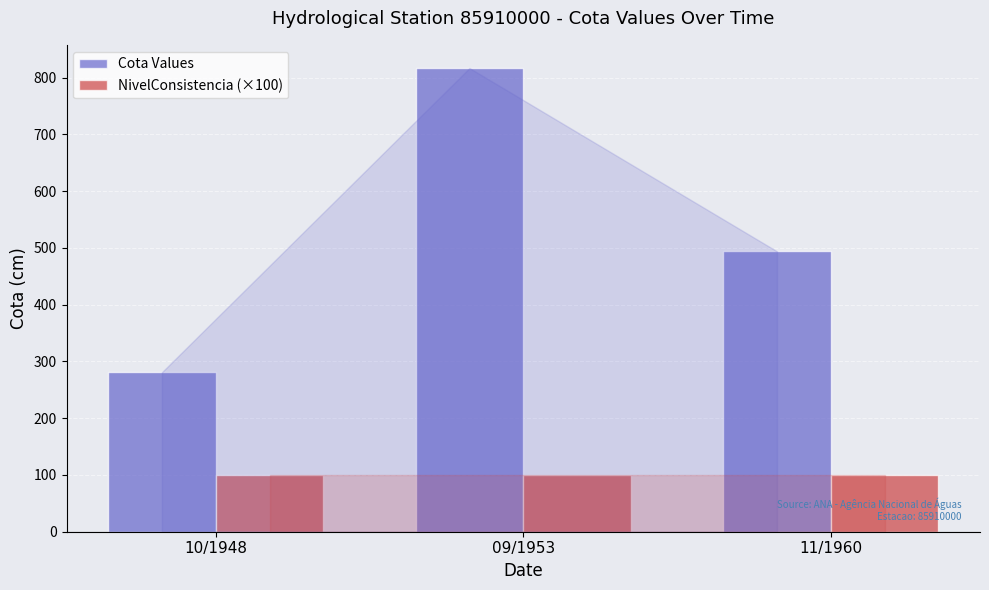

Does the chart contain stacked bars?

No